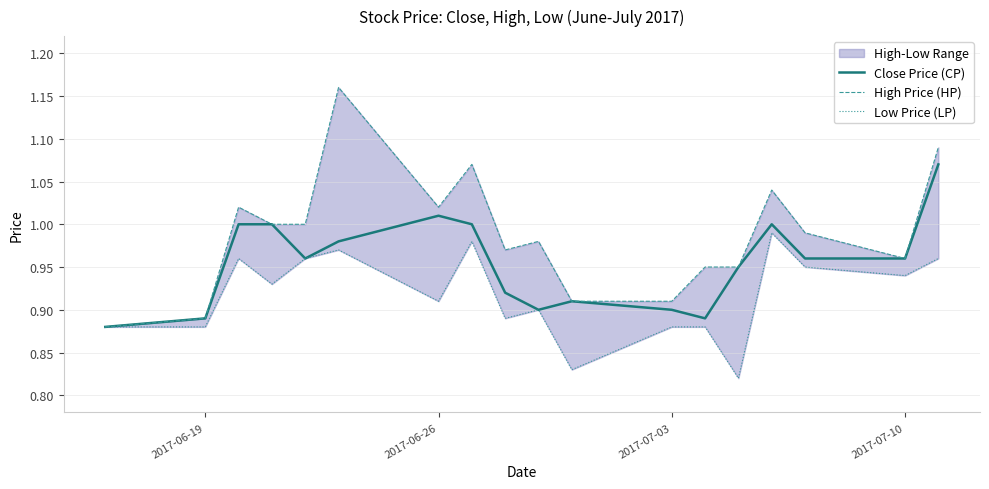

List the series in order of their overall mean, highest first.

High Price (HP), Close Price (CP), Low Price (LP)